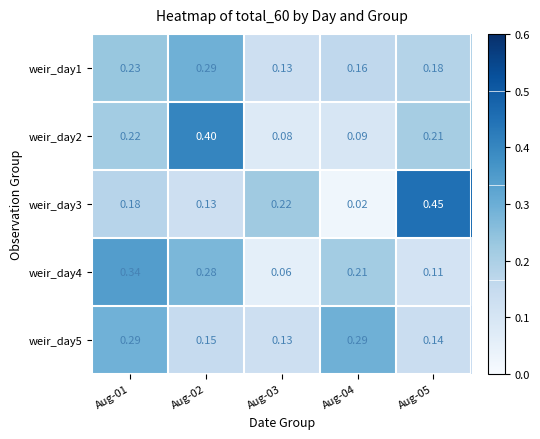

Which series has the largest range (max minus min)?

weir_day3